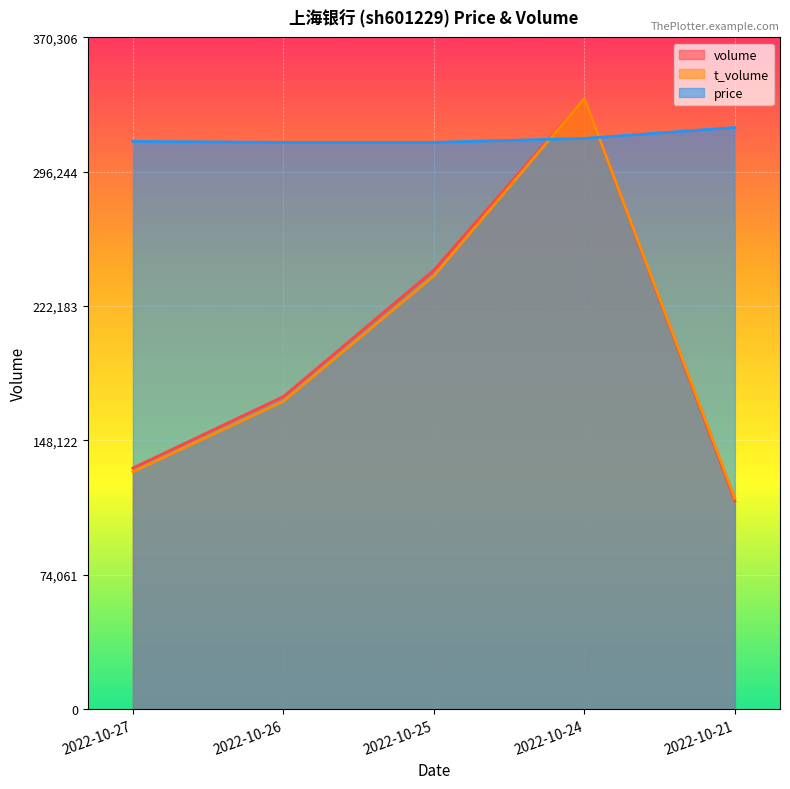

Reading left to right, extract all data points from this chart.

volume: 2022-10-27=132892.0	2022-10-26=172278.0	2022-10-25=242001.0	2022-10-24=336642.0	2022-10-21=114700.0
t_volume: 2022-10-27=130806.4	2022-10-26=169671.6	2022-10-25=238885.6	2022-10-24=336642.0	2022-10-21=116199.7
price: 2022-10-27=312964.8	2022-10-26=312418.6	2022-10-25=312418.6	2022-10-24=314603.4	2022-10-21=320611.4